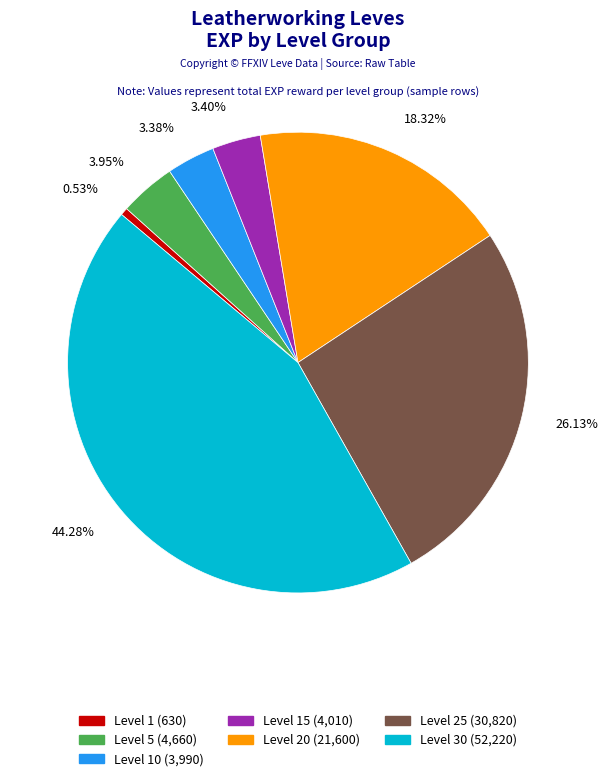

Is there any slice that represents more than half of the pie?

No